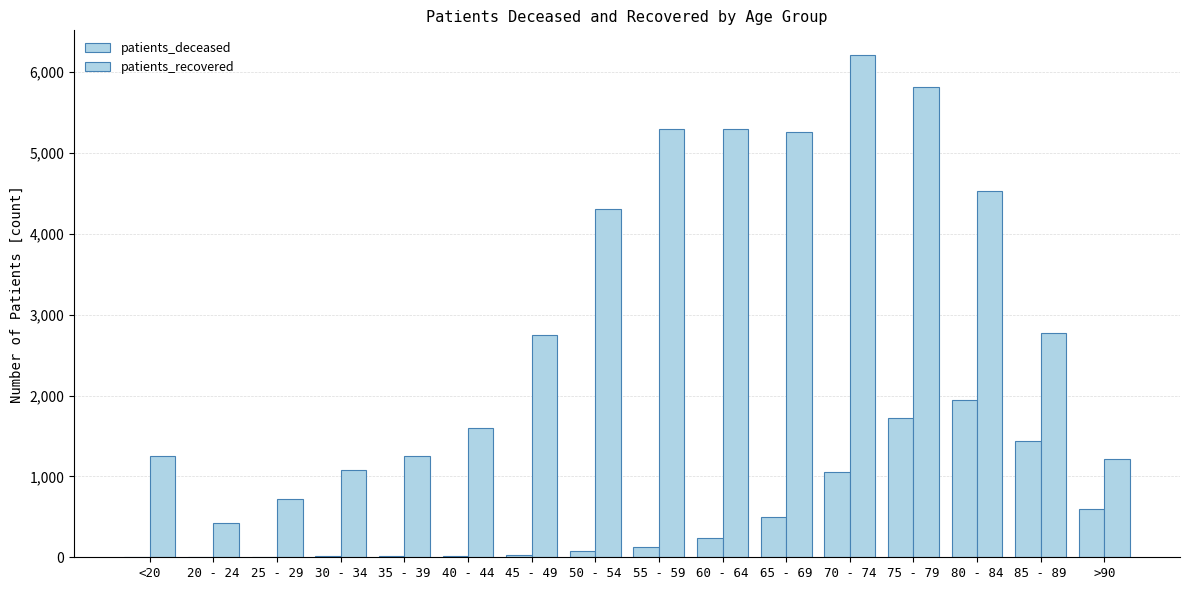

At how many categories does at least one series exceed 4593?

5